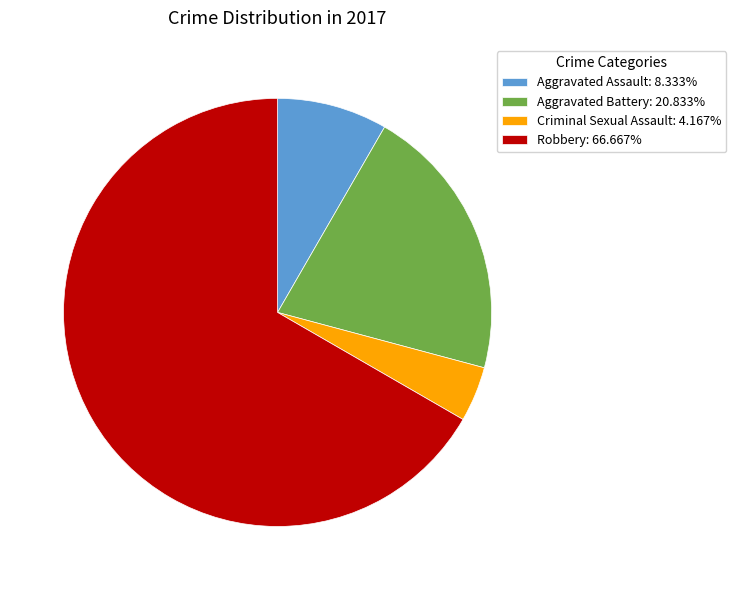

What is the largest slice in the pie chart?

Robbery